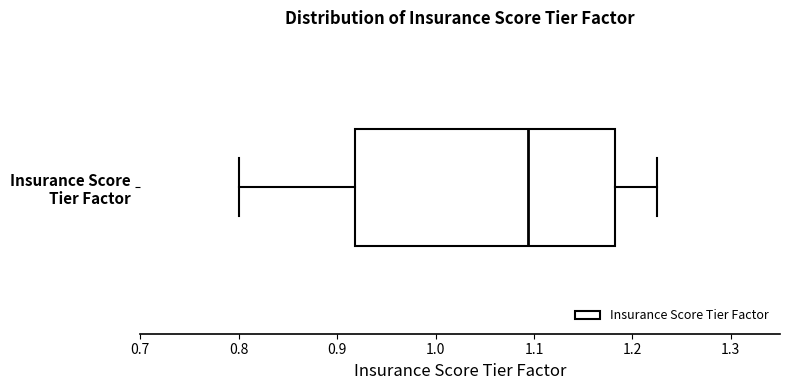

Read this box plot against the x-axis: the position of the median line, the range covered by the box, and the ends of both whiskers. The values are not printed on the chart, so give them approximately, as read against the axis.

median 1.09, box 0.92 to 1.18, whiskers 0.80 to 1.23